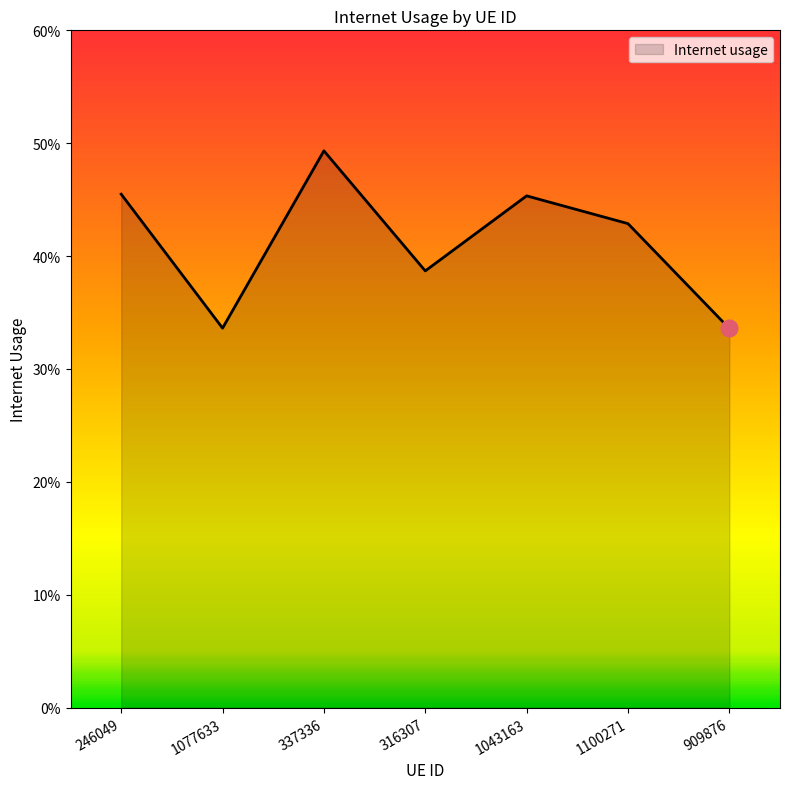

The chart shows a value of 0.4 at 1100271. True or false?

True